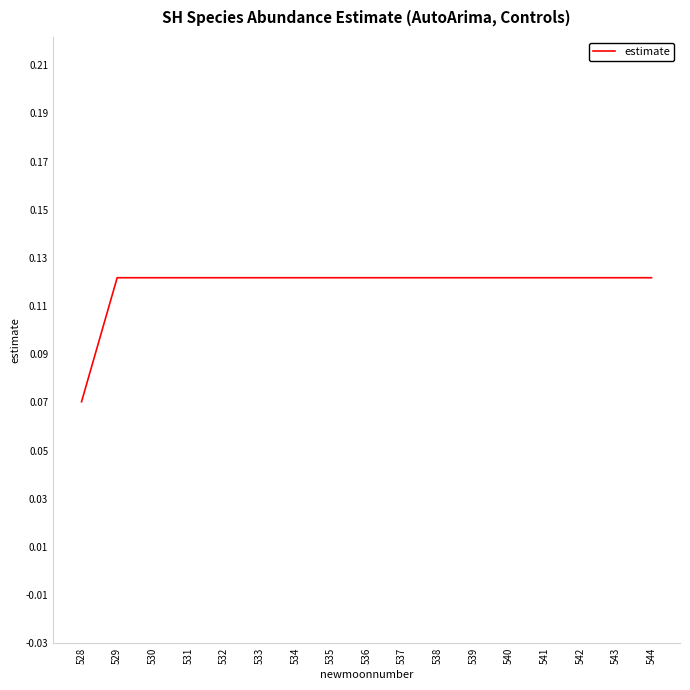

What is the sum of all values?

2.0